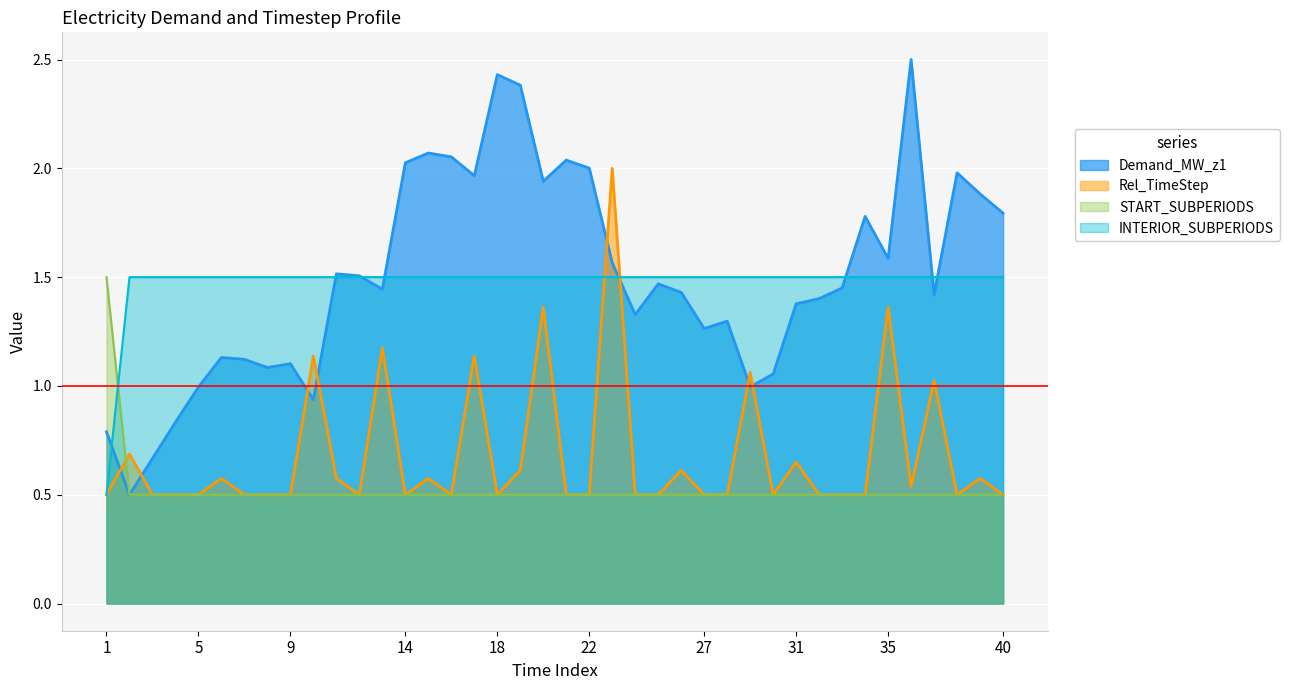

Which series has the largest total across all categories?

Demand_MW_z1